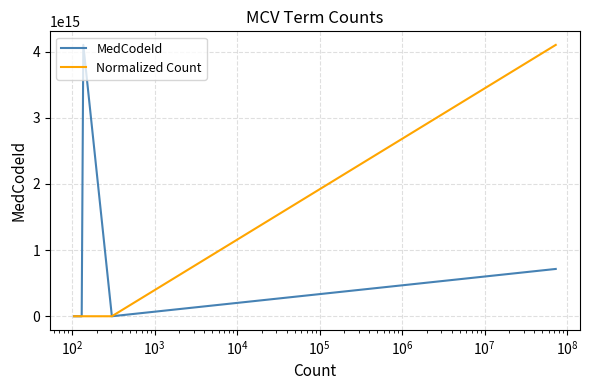

What is the average value of the MedCodeId series?

802680504857714.1